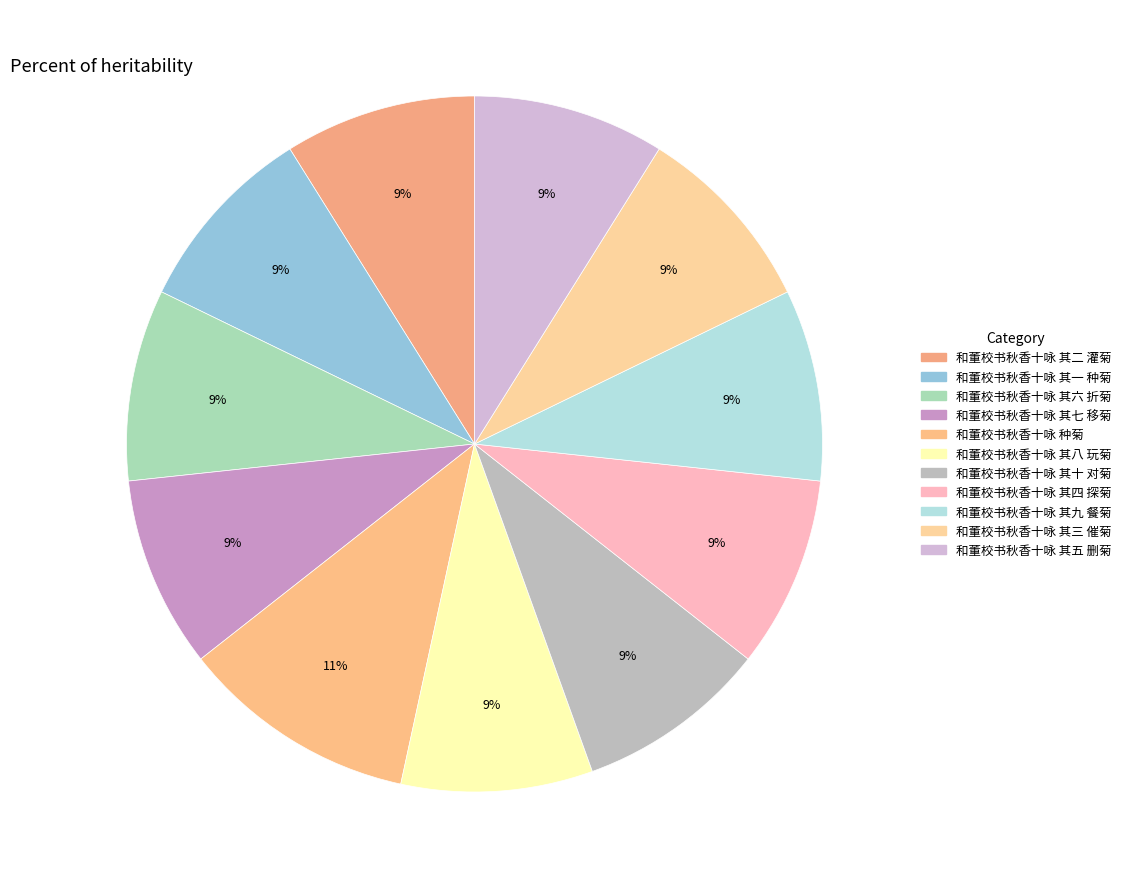

How many slices are in this pie chart?

11